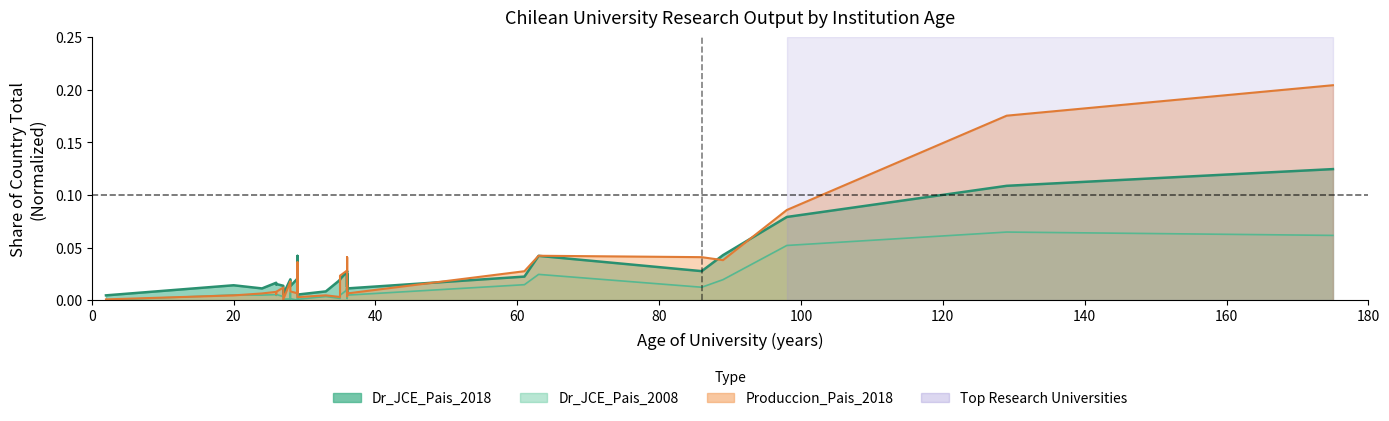

What is the difference between the second highest and minimum values in the Dr_JCE_Pais_2018 series?

0.1